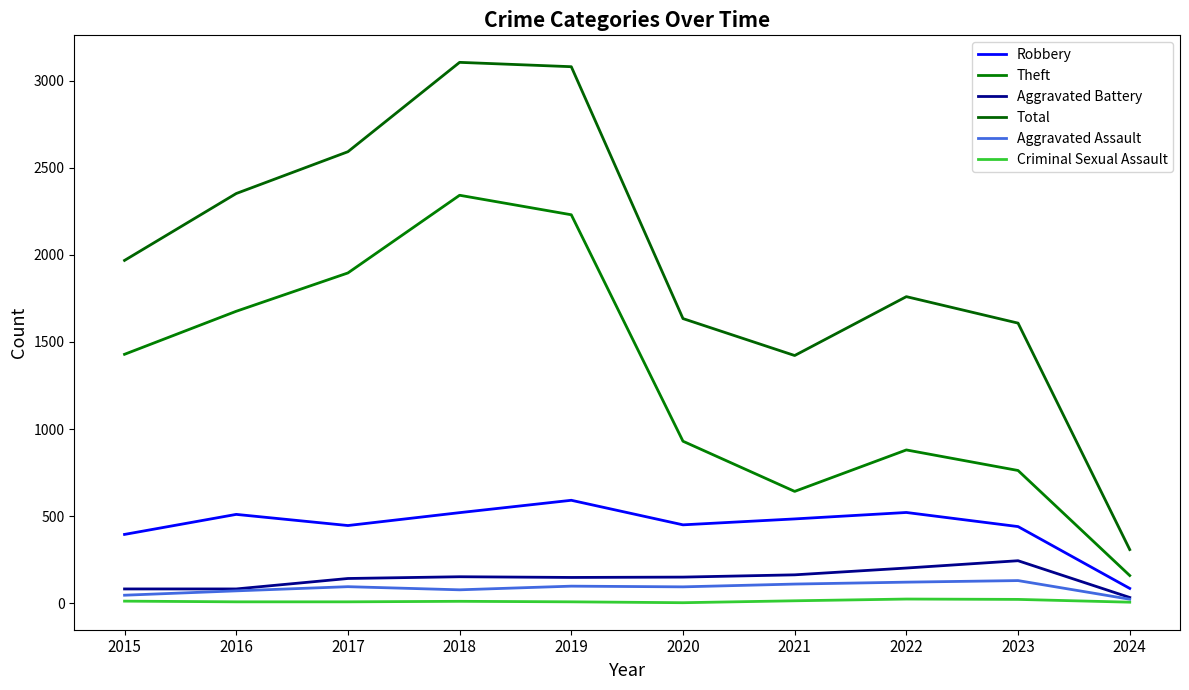

How many lines are shown in the chart?

6